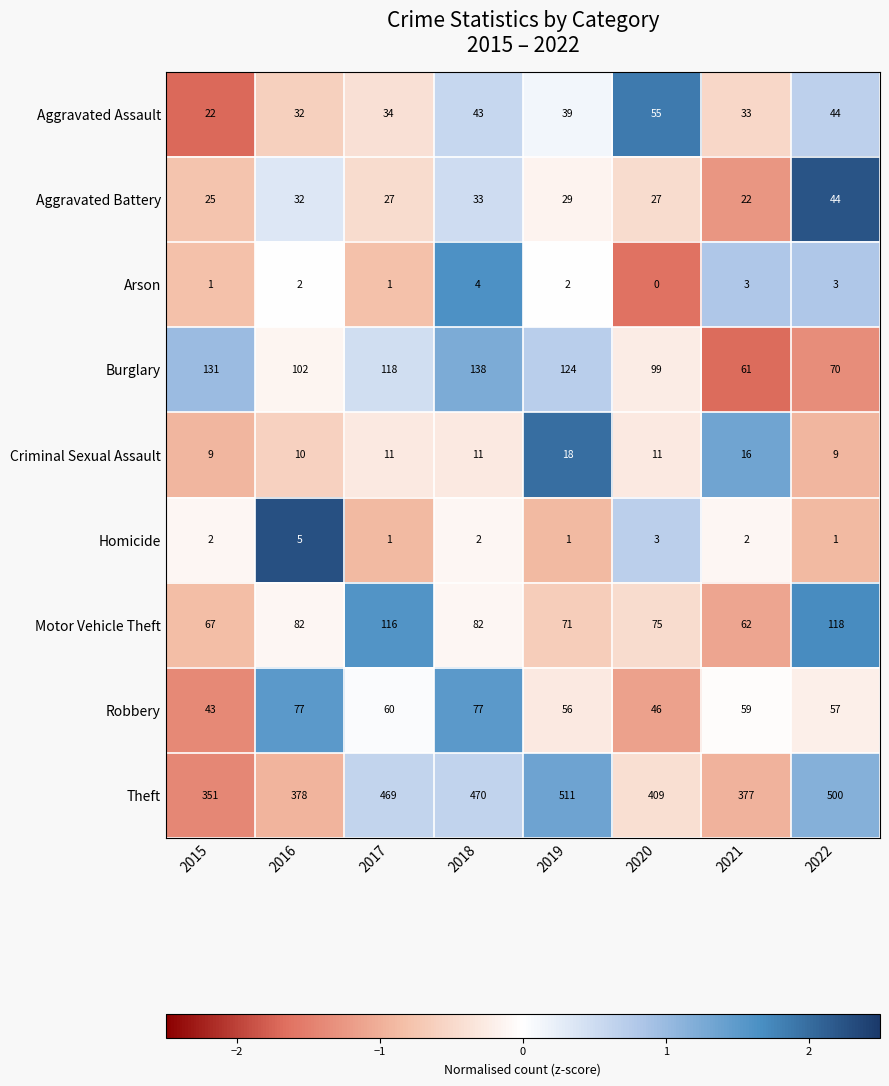

What is the difference between the second highest and second lowest values in the Theft series?

123